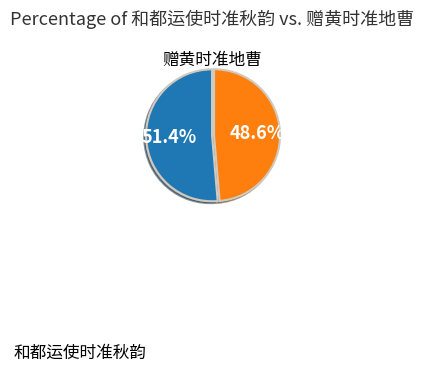

Is there any slice that represents more than half of the pie?

Yes